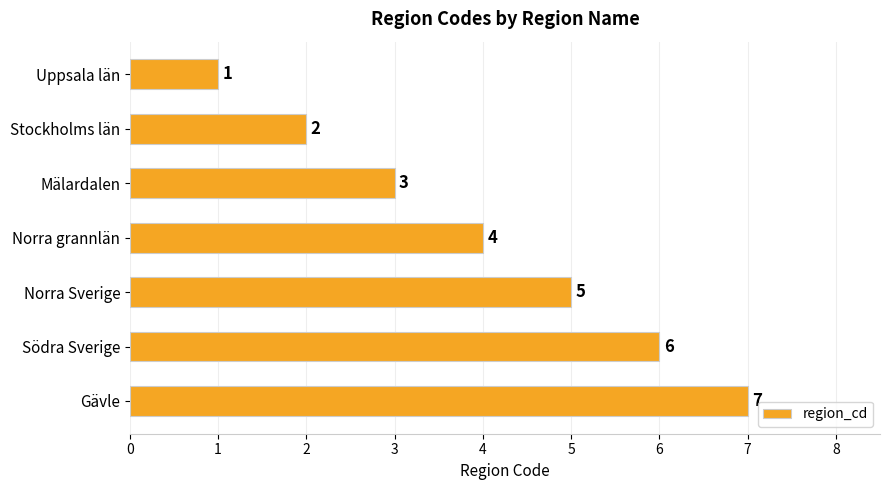

Which has a higher value, Uppsala län or Mälardalen?

Mälardalen